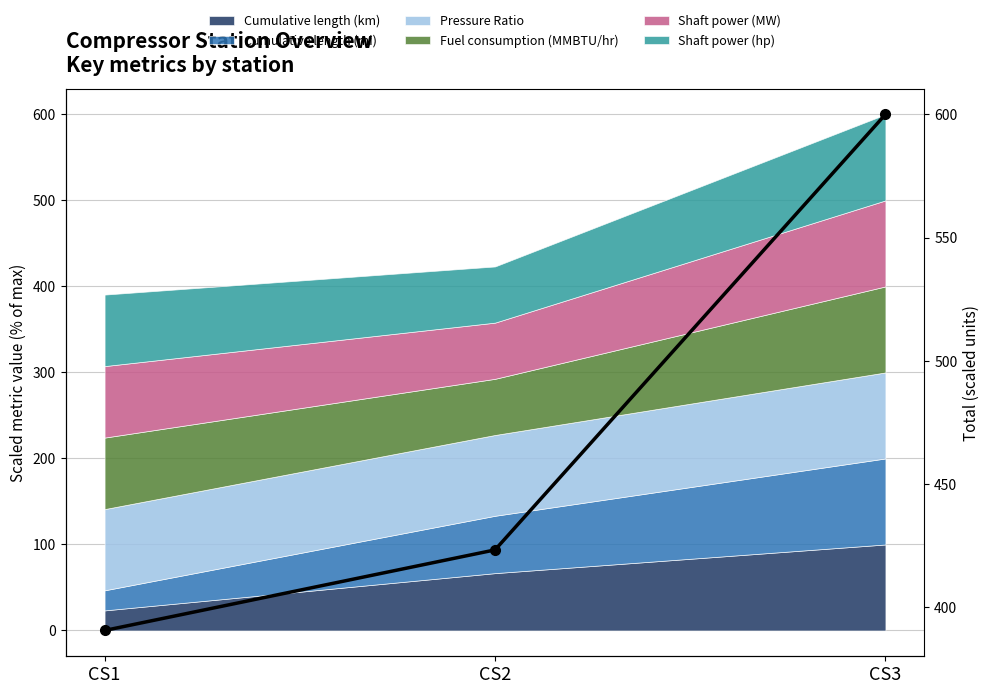

What is the greatest value displayed?

600.0